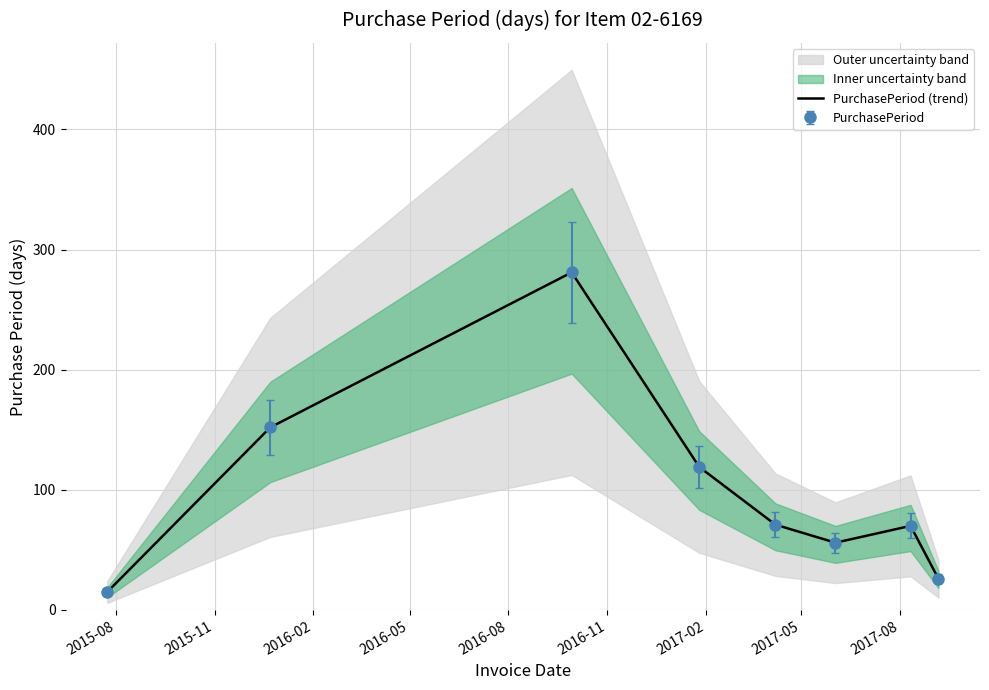

What is the greatest value displayed?

281